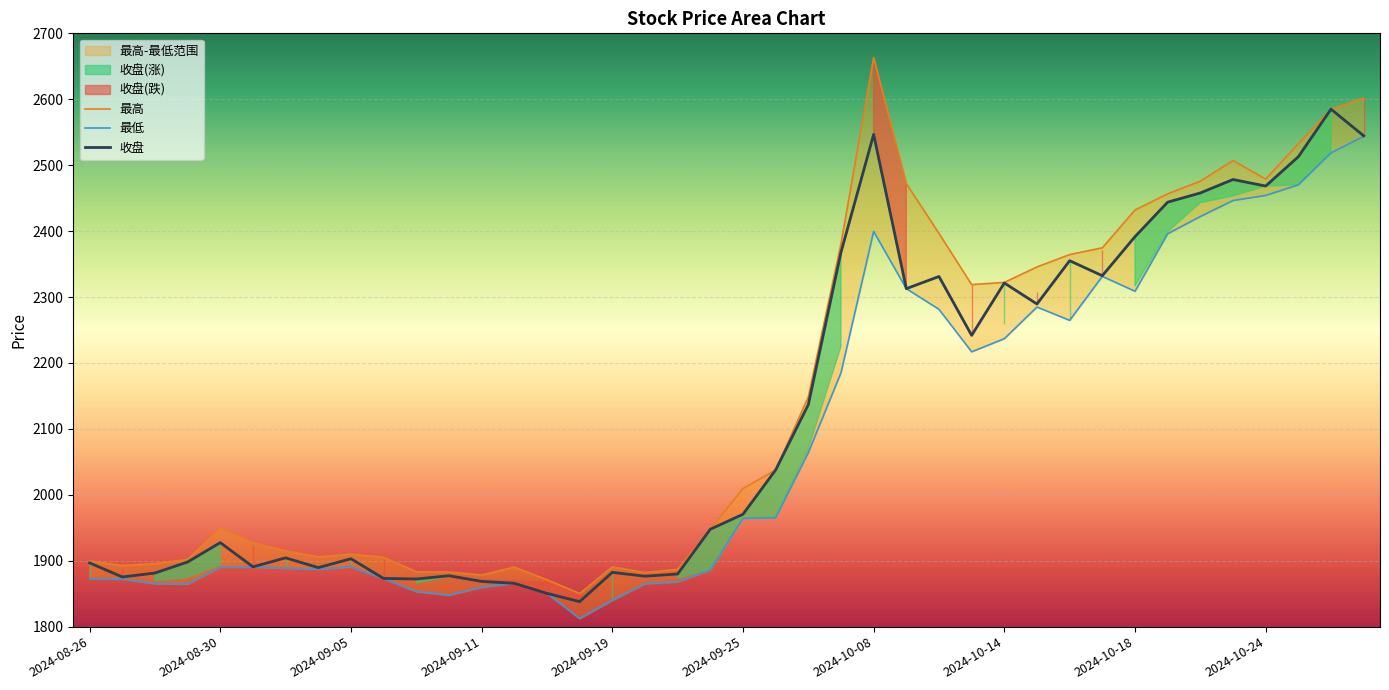

Is it true that 收盘 equals 1927.4 at 2024-08-30?

True